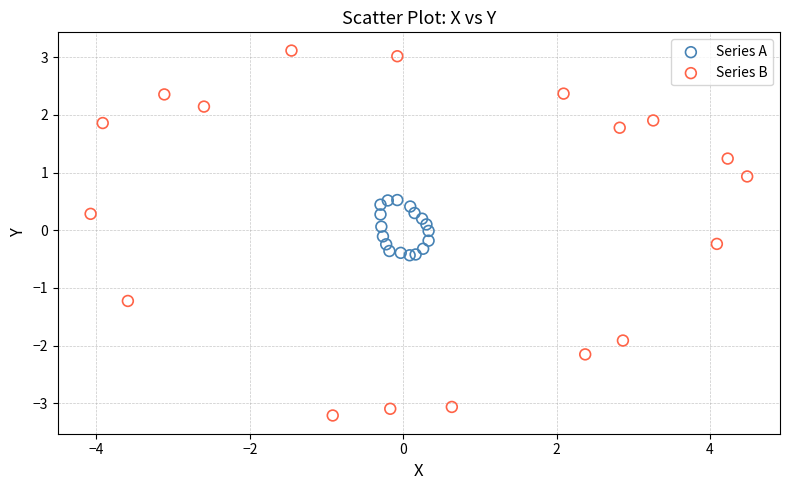

Which series contains the highest Y value?

Series B